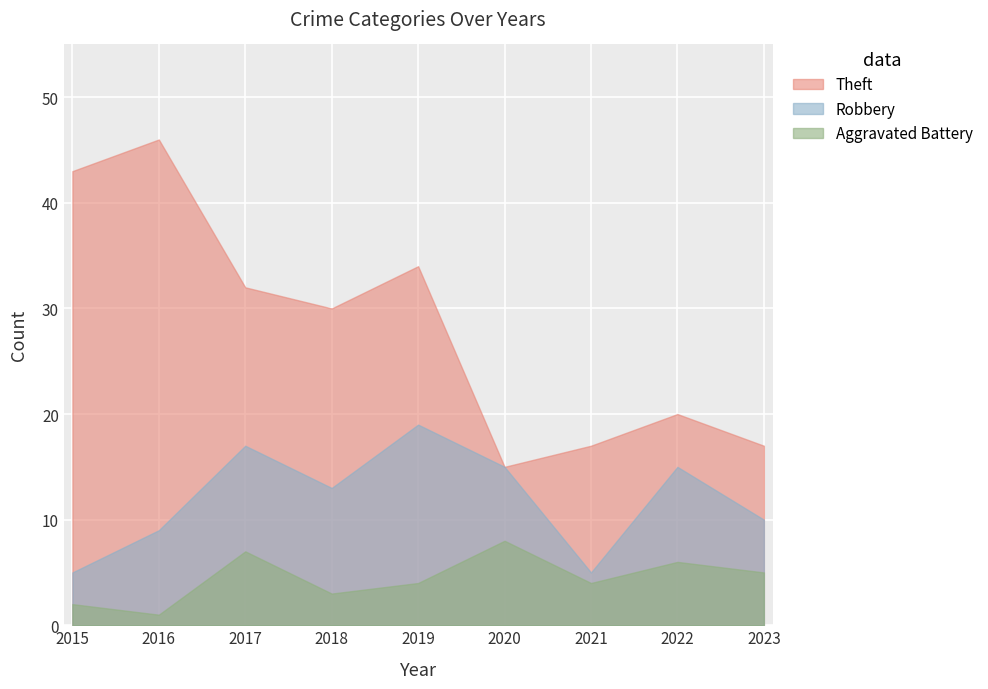

Which series has the largest range (max minus min)?

Theft